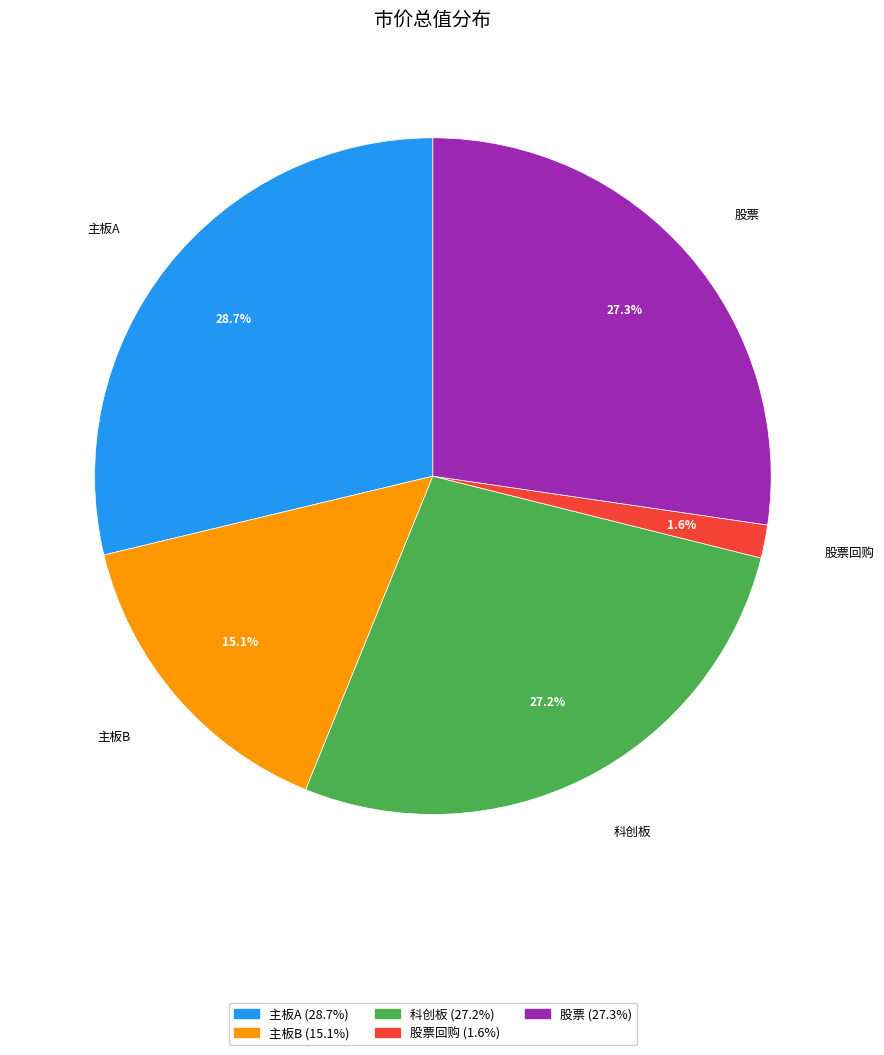

Does any single category account for the majority?

No